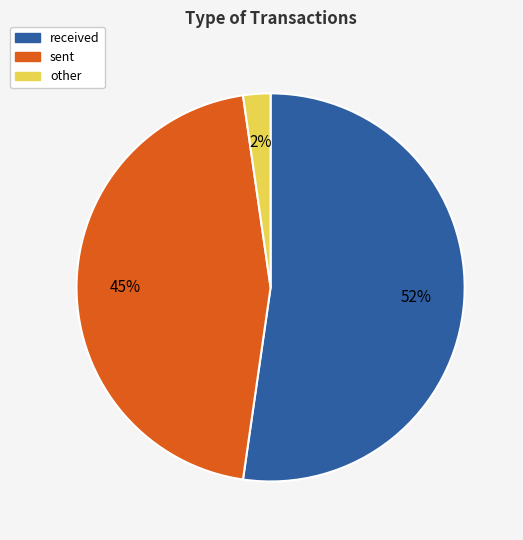

Which slice is the largest?

received